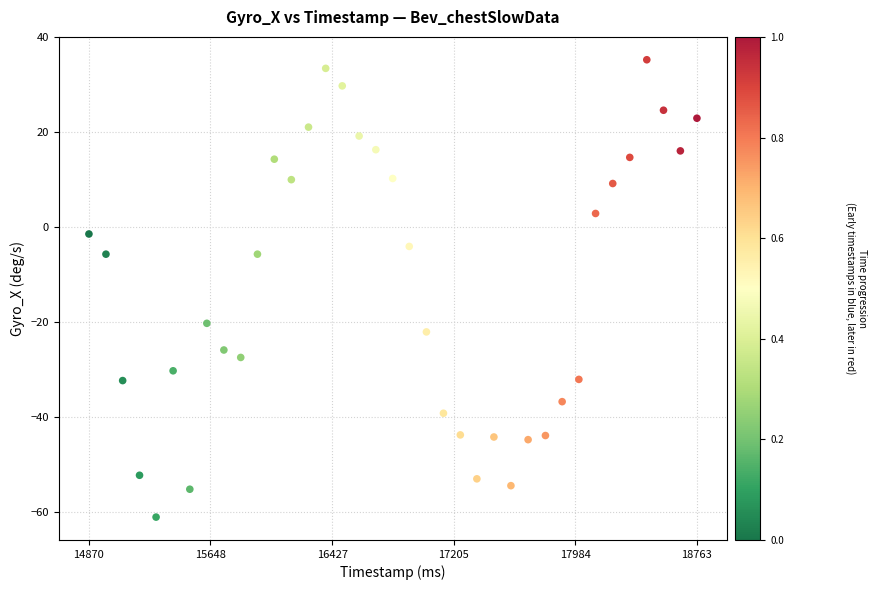

What is the range of X values (max minus min)?

3893.0